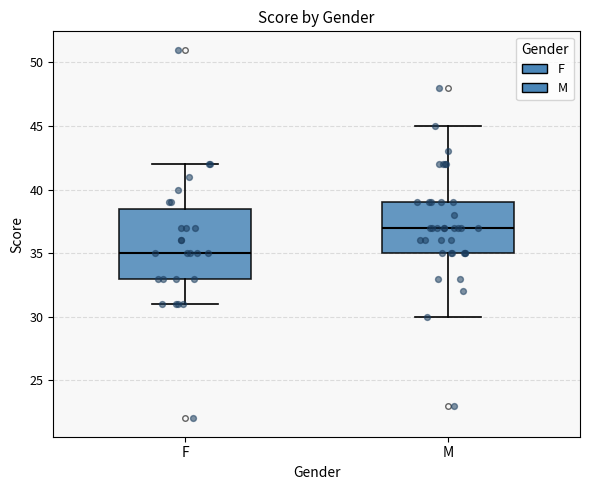

Reading left to right, transcribe this box plot: for each box, give where its median line is, the range the box spans, and where its two whiskers end, as read against the y-axis. The values are not printed on the chart, so give them approximately, as read against the axis.

F: median 35.0, box 33.0 to 38.5, whiskers 31.0 to 42.0
M: median 37.0, box 35.0 to 39.0, whiskers 30.0 to 45.0